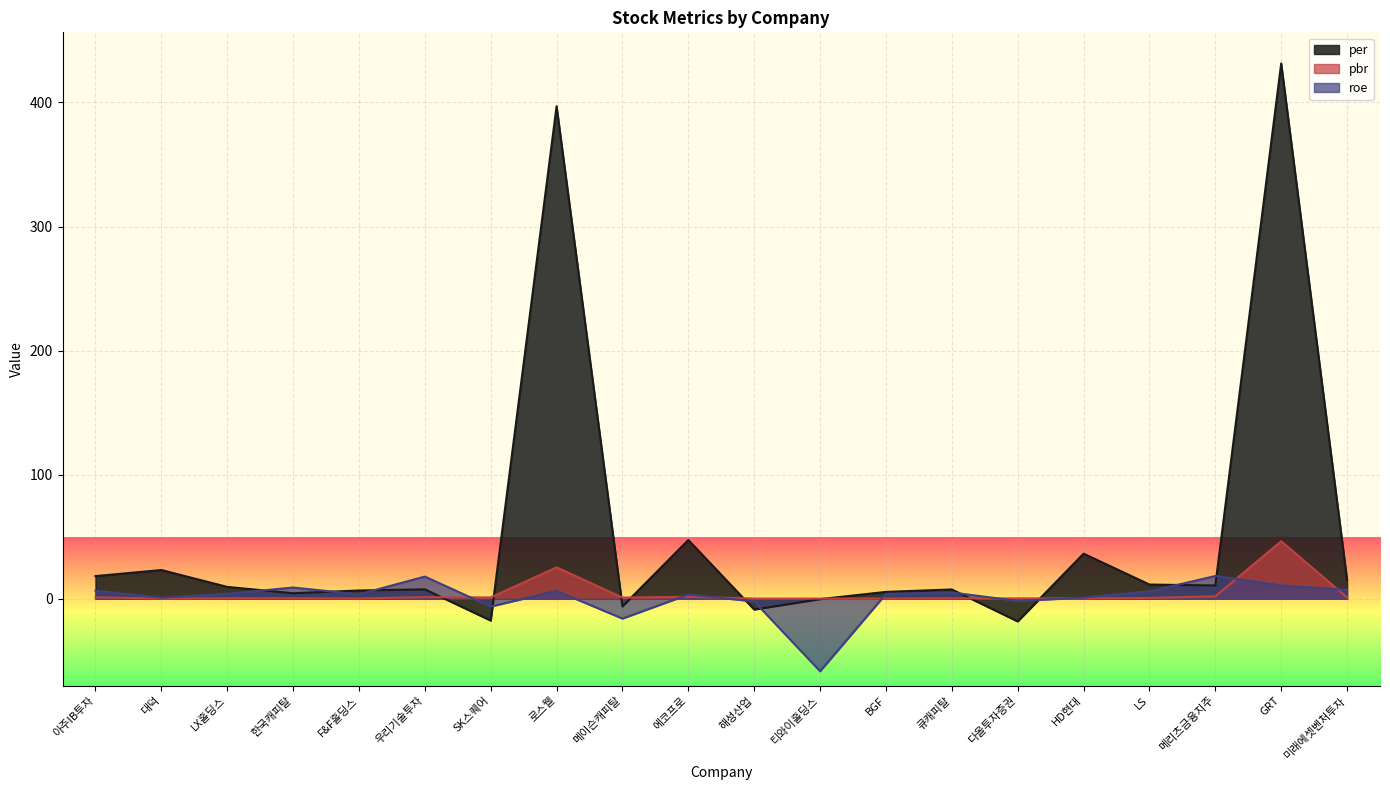

What is the difference between the highest and lowest values at SK스퀘어?

18.6